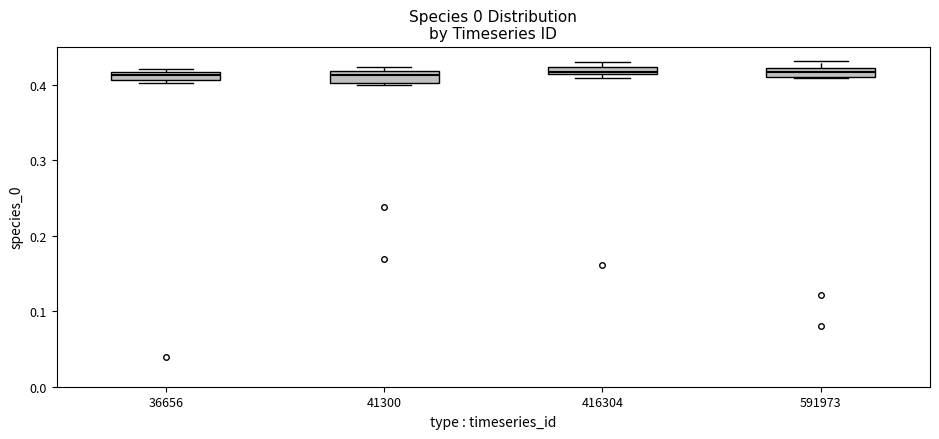

Where is the upper edge of the box at x = 41300 on the y-axis? The values are not printed on the chart, so give them approximately, as read against the axis.

0.42